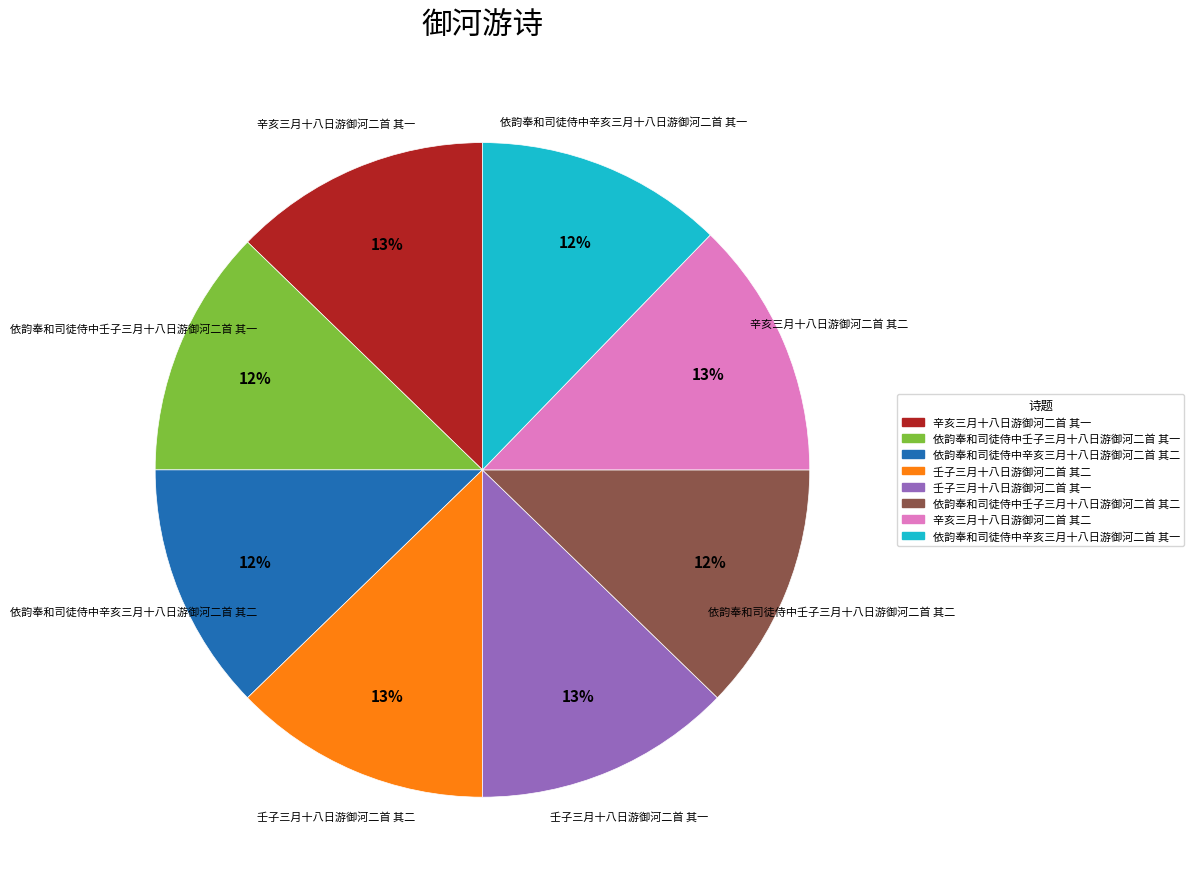

Does any single category account for the majority?

No